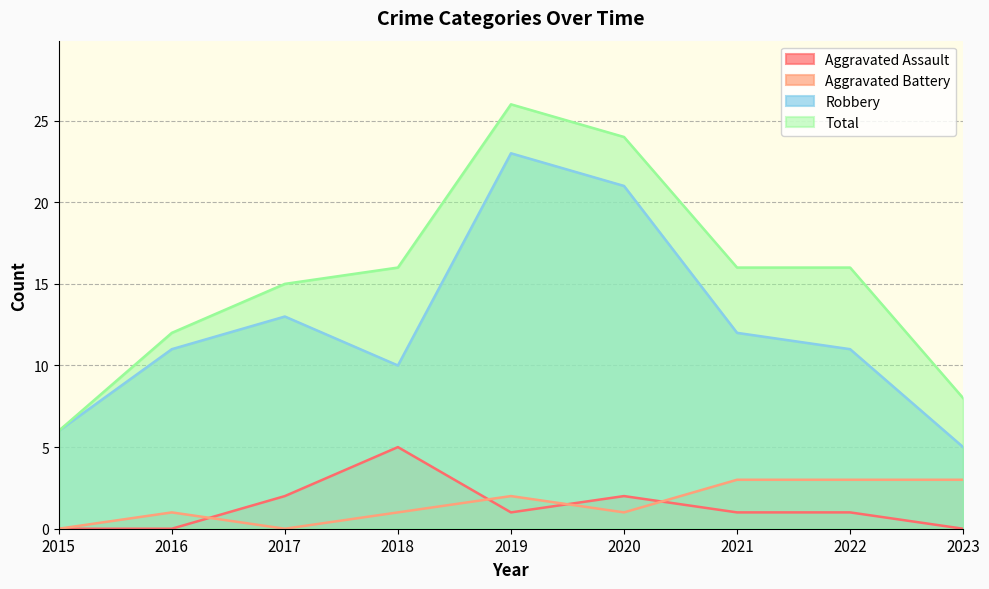

Where is the first local minimum for Robbery?

2018